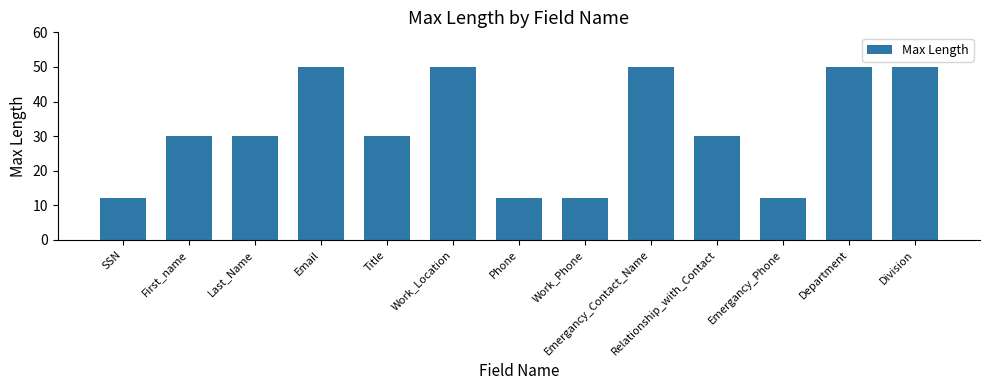

What is the sum of the values at Department and SSN?

62